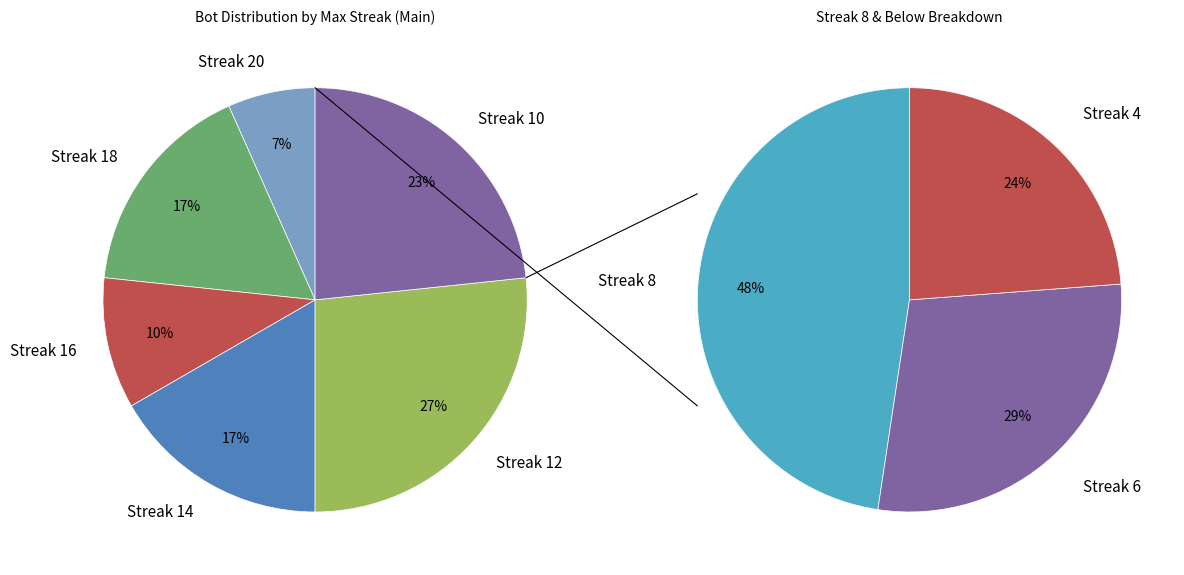

What is the largest slice in the pie chart?

8